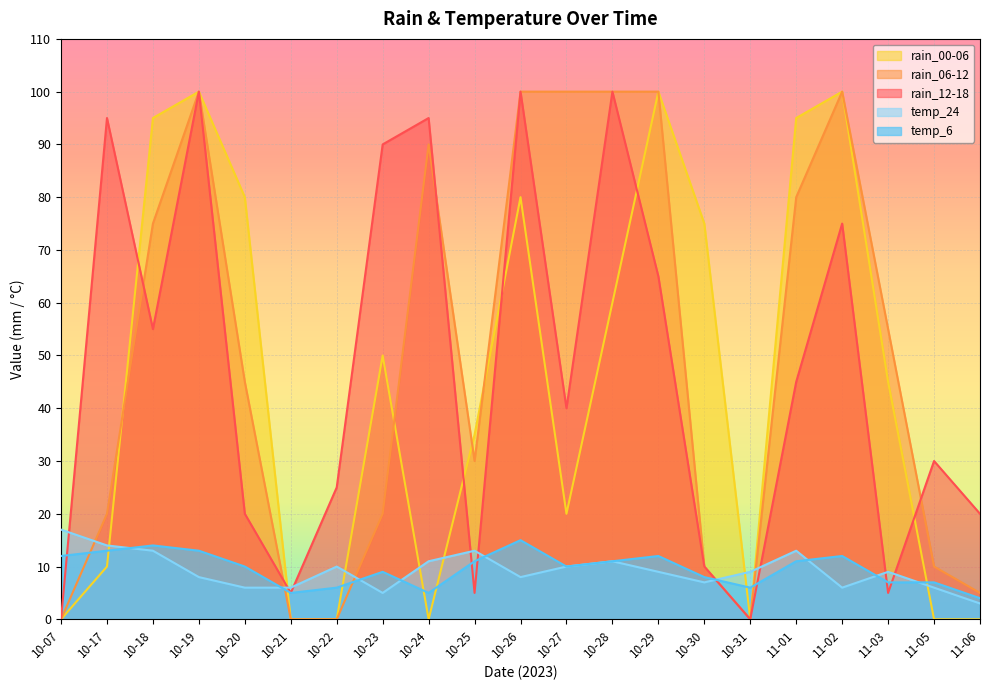

True or false: rain_00-06 and rain_12-18 intersect in this chart.

True